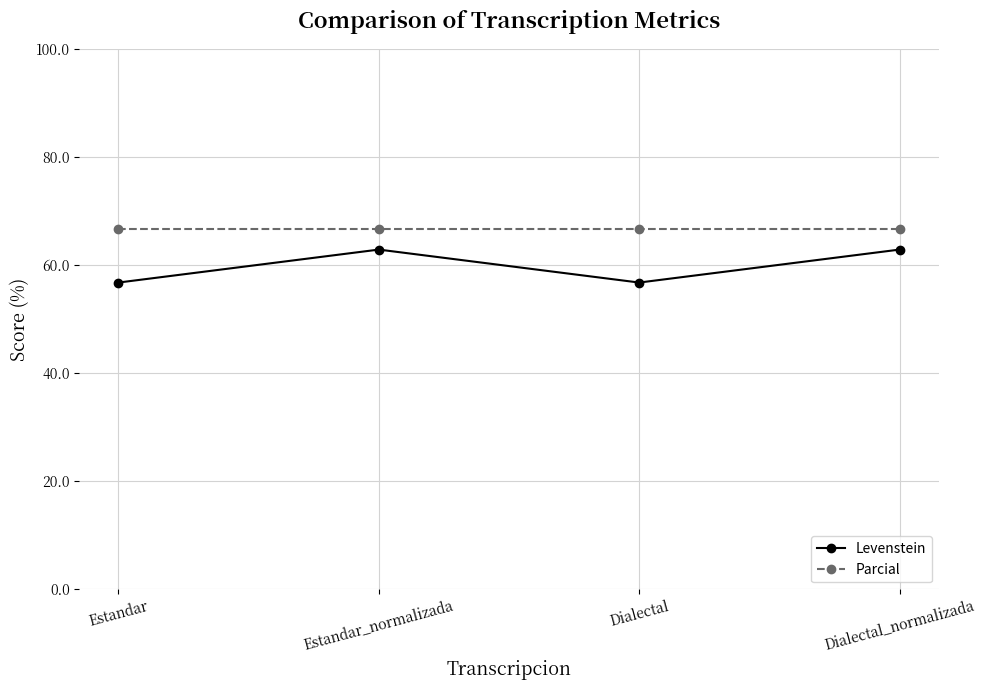

True or false: Levenstein has more than 1 points higher than both neighbors.

False